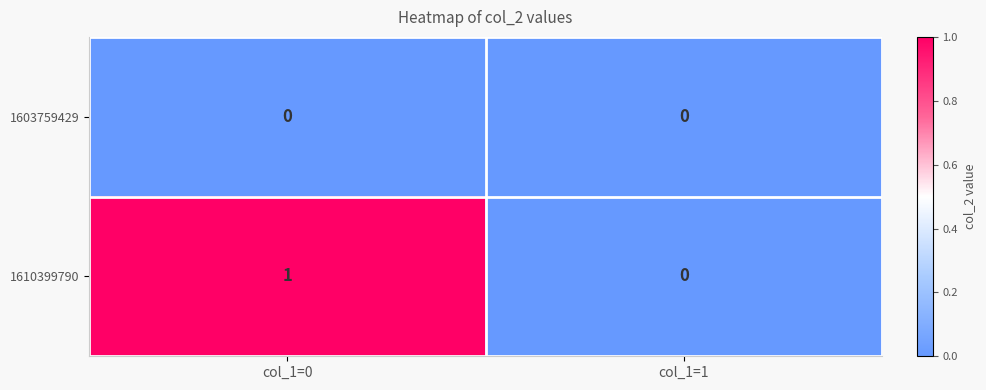

At which category does the chart reach its peak across all series?

col_1=0